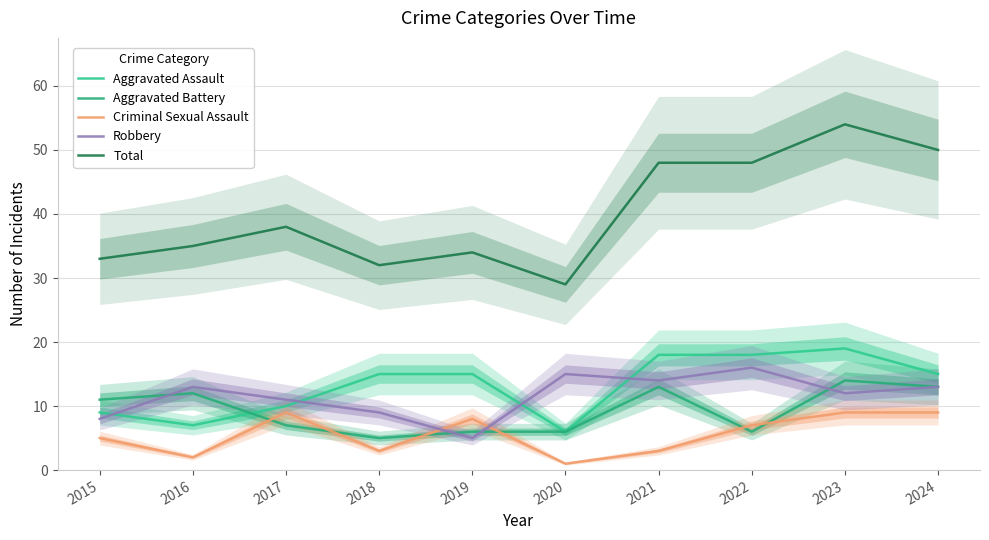

At which category is the sum across all series the highest?

2023